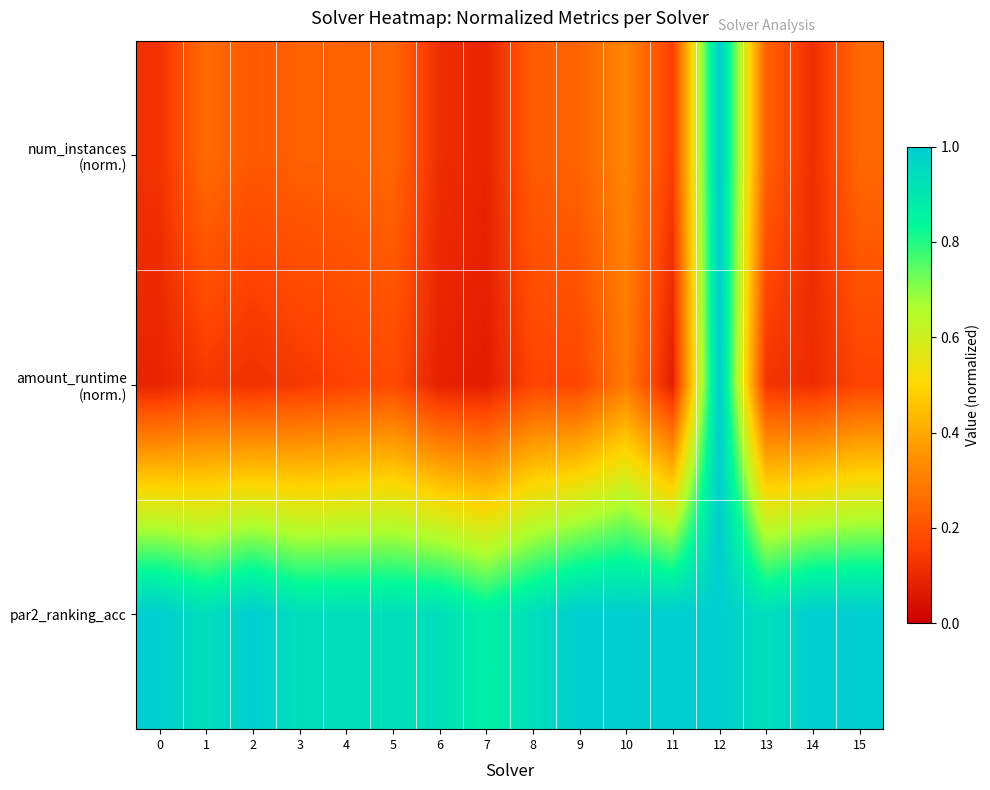

Which series has the largest range (max minus min)?

amount_runtime (norm.)